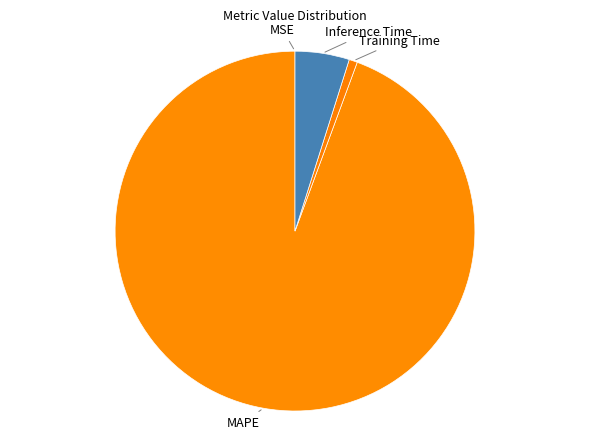

What is the majority slice?

MAPE